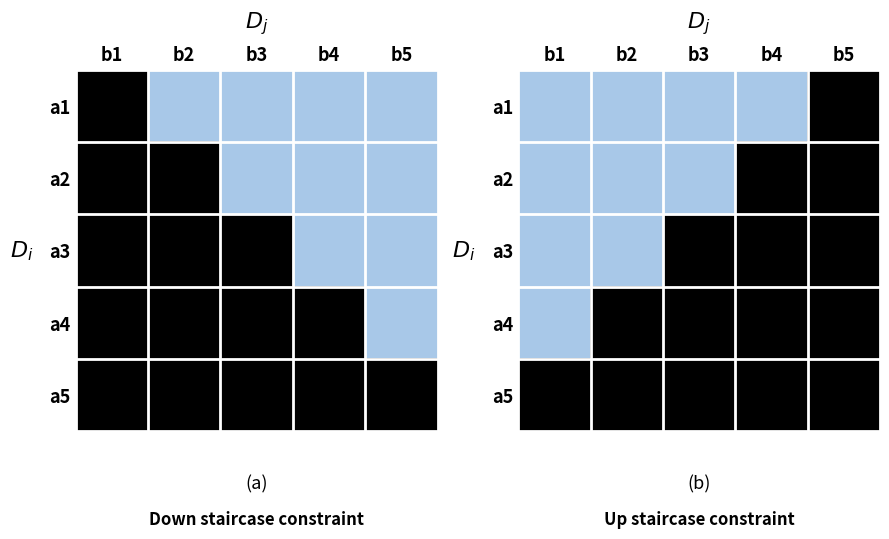

What is the difference between the highest and lowest values at b1?

1